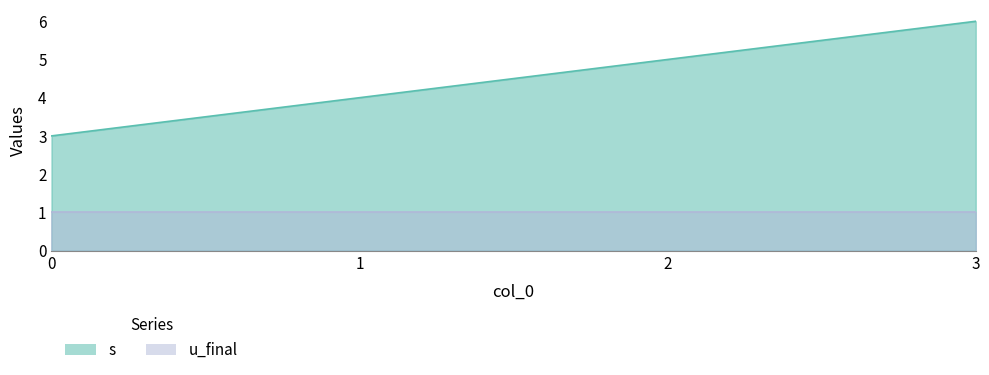

True or false: the data has more than 2 interior local peaks.

False